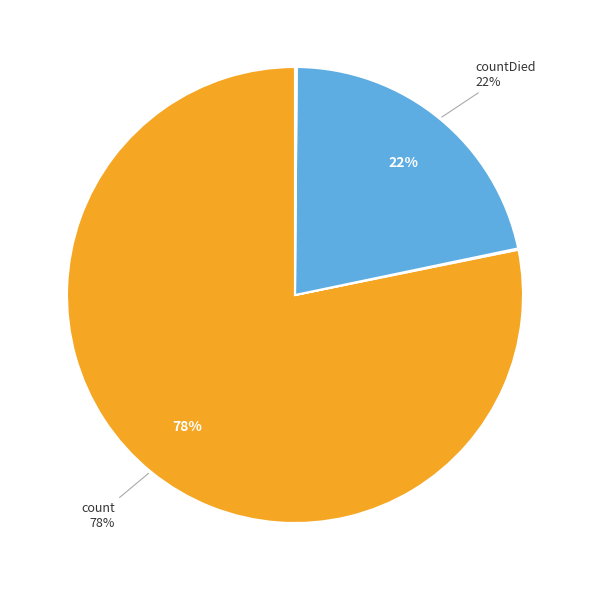

To the nearest percent, what is the difference between the largest and smallest slice percentages?

78%